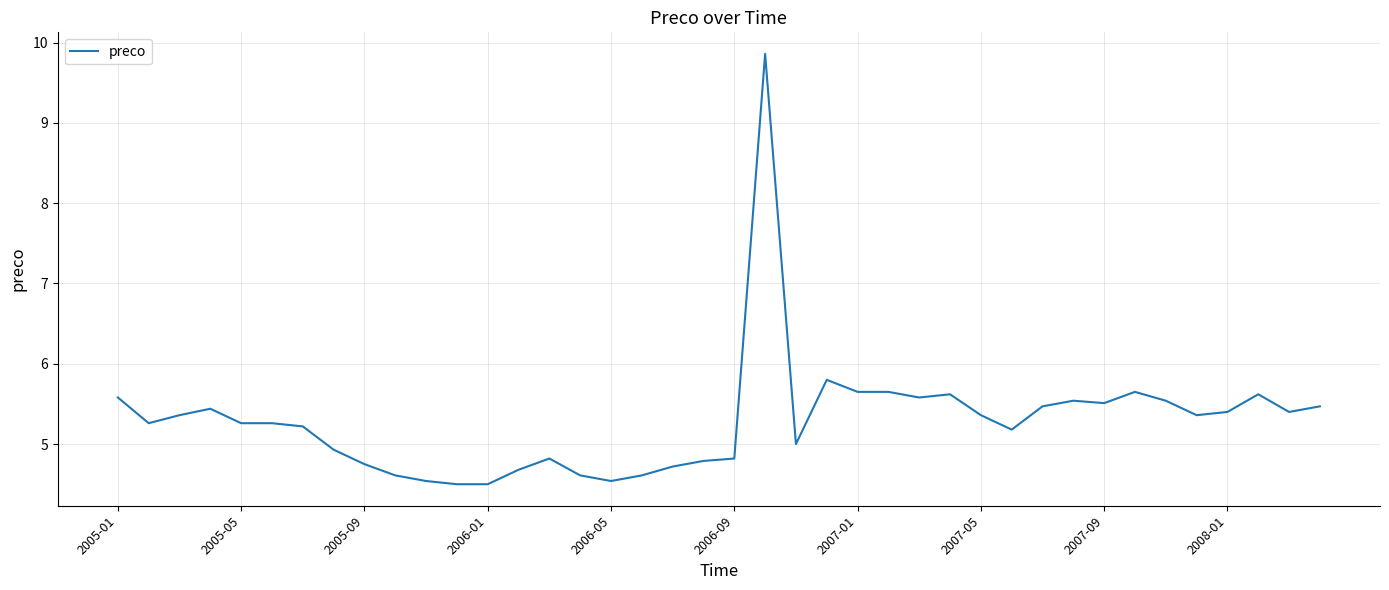

What is the difference between the maximum and minimum values?

5.4